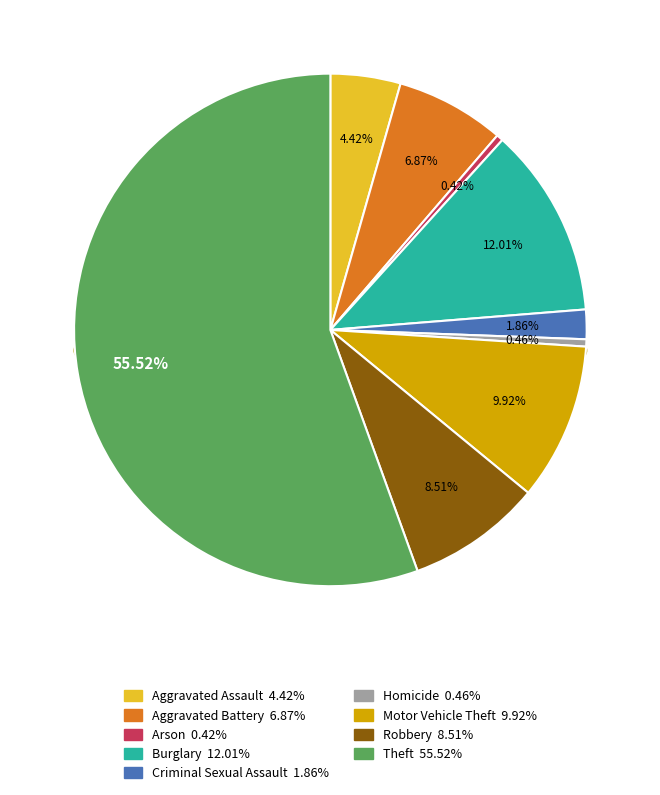

Rank the categories by value from highest to lowest.

Theft, Burglary, Motor Vehicle Theft, Robbery, Aggravated Battery, Aggravated Assault, Criminal Sexual Assault, Homicide, Arson